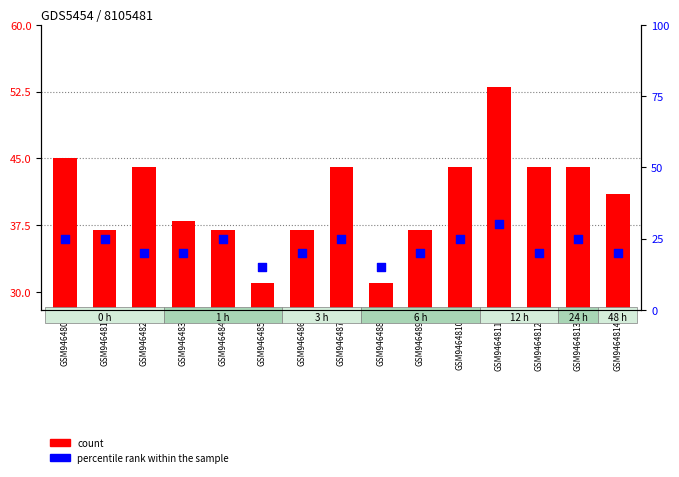

What is the total value across all series at GSM946482?

64